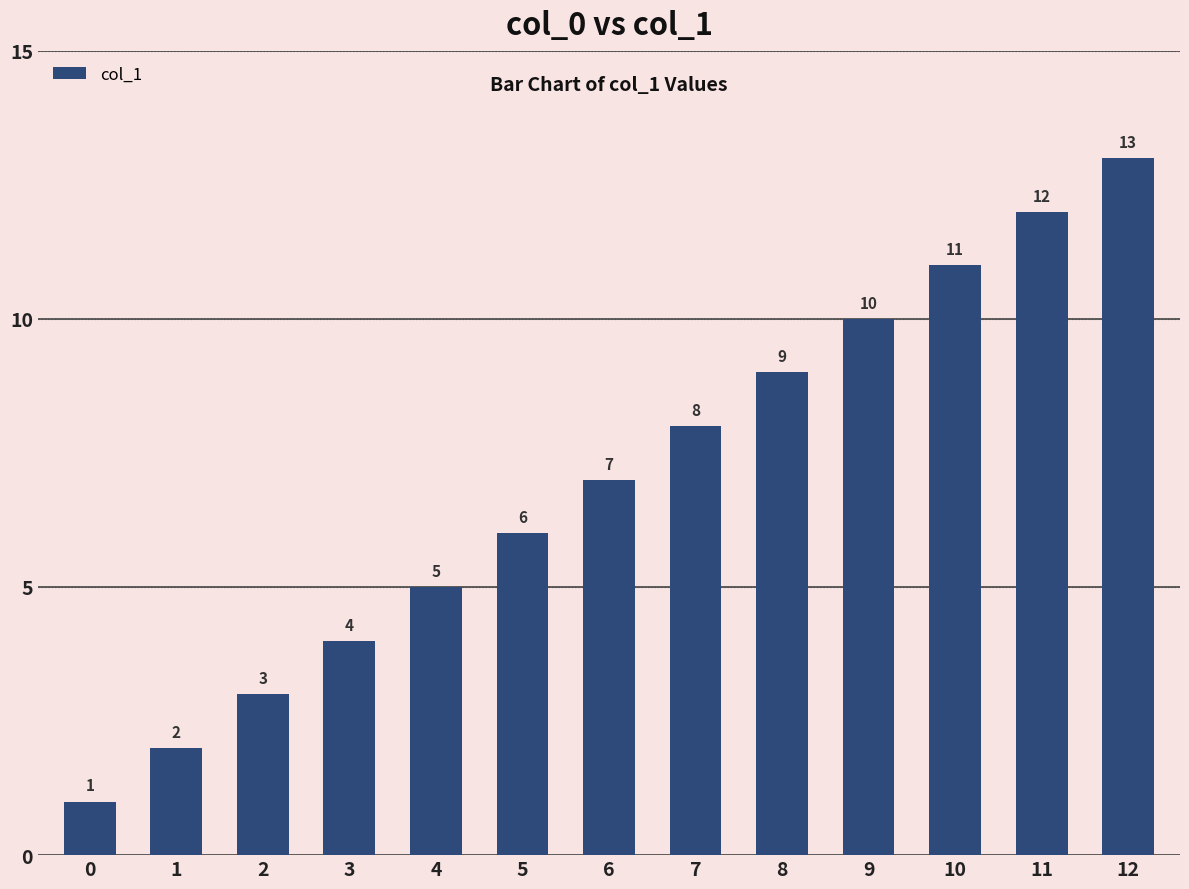

Read the value at 9, to the nearest 5.

10